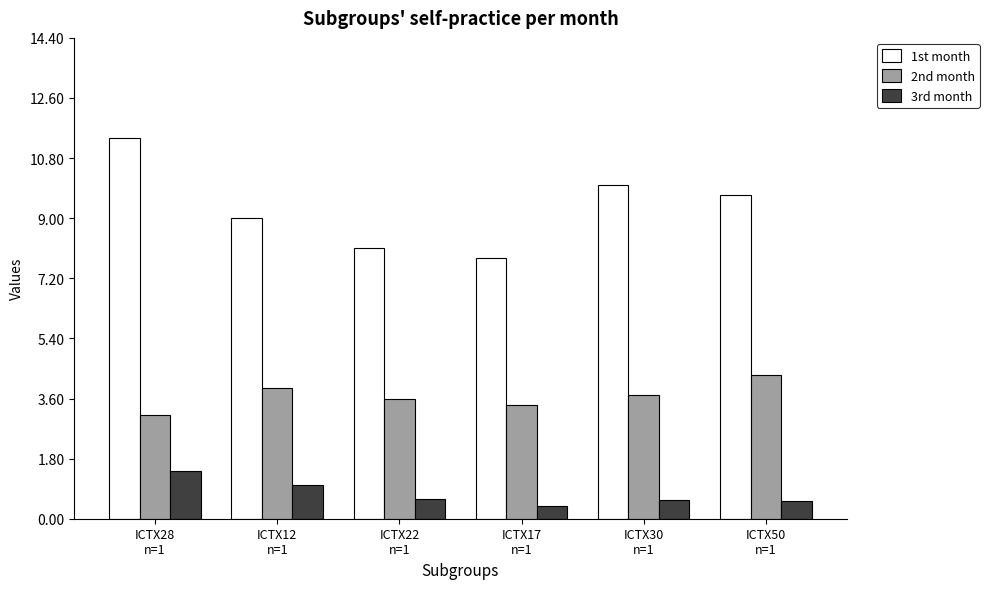

Which category has the highest value in the 1st month series?

ICTX28
n=1